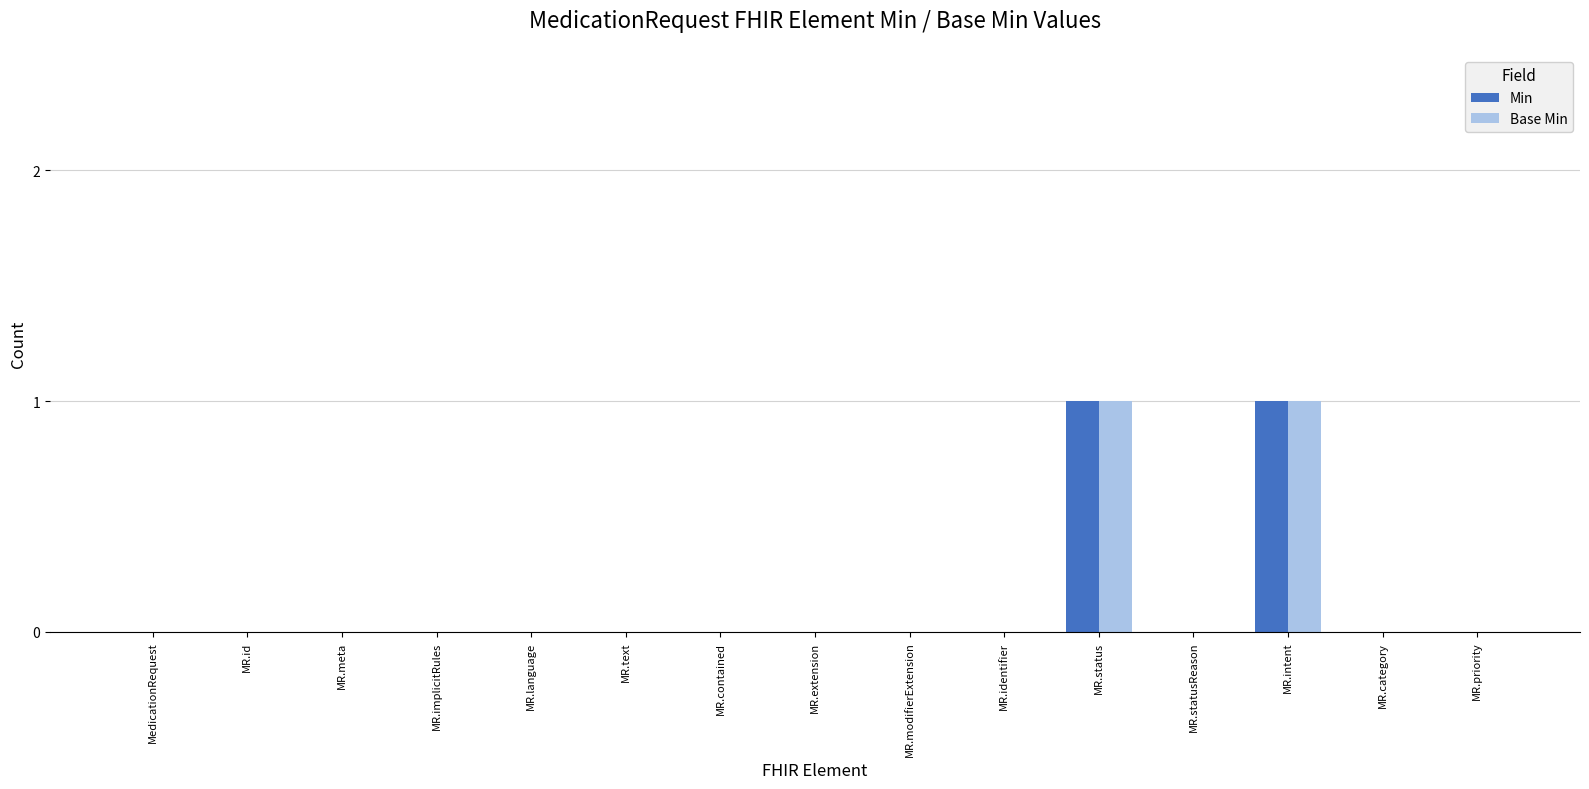

Reading left to right, what are all the values shown in this chart?

Min: MedicationRequest=0	MR.id=0	MR.meta=0	MR.implicitRules=0	MR.language=0	MR.text=0	MR.contained=0	MR.extension=0	MR.modifierExtension=0	MR.identifier=0	MR.status=1	MR.statusReason=0	MR.intent=1	MR.category=0	MR.priority=0
Base Min: MedicationRequest=0	MR.id=0	MR.meta=0	MR.implicitRules=0	MR.language=0	MR.text=0	MR.contained=0	MR.extension=0	MR.modifierExtension=0	MR.identifier=0	MR.status=1	MR.statusReason=0	MR.intent=1	MR.category=0	MR.priority=0